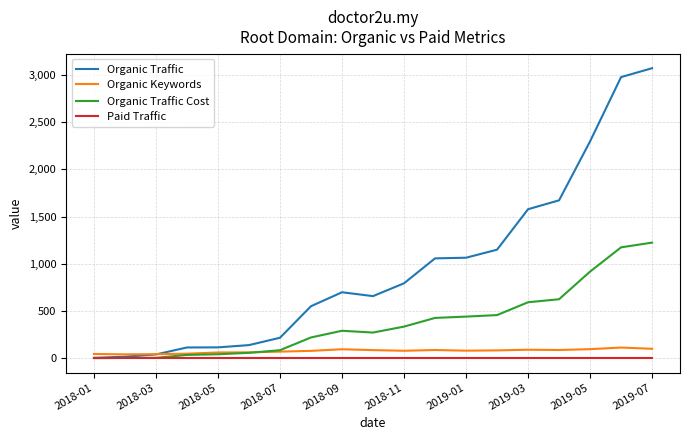

Which series has the largest total across all categories?

Organic Traffic